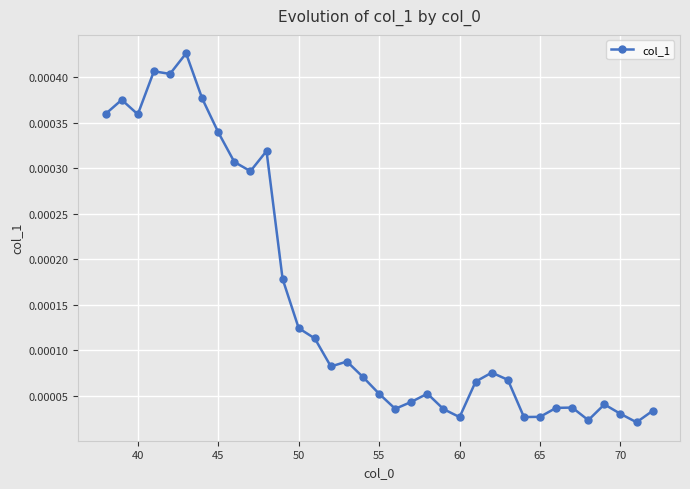

True or false: there are more than 0 points higher than both neighbors.

True